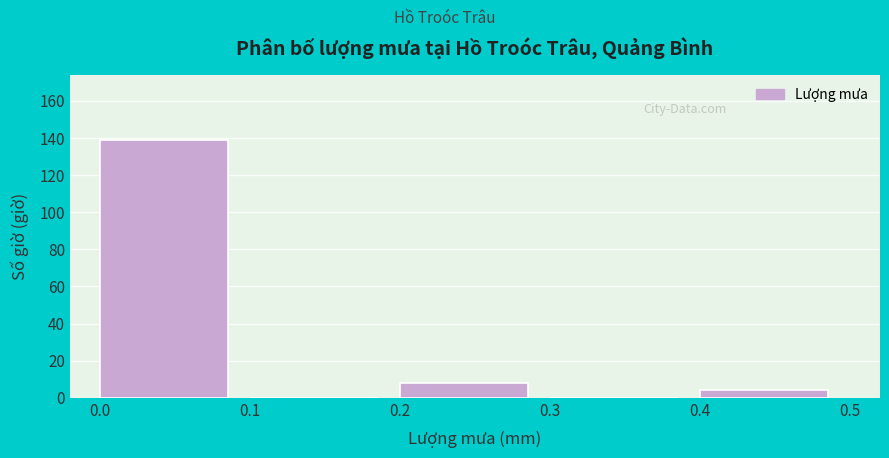

What is the height of the bar covering 0.4 to 0.5 on the x-axis? The values are not printed on the chart, so give them approximately, as read against the axis.

4